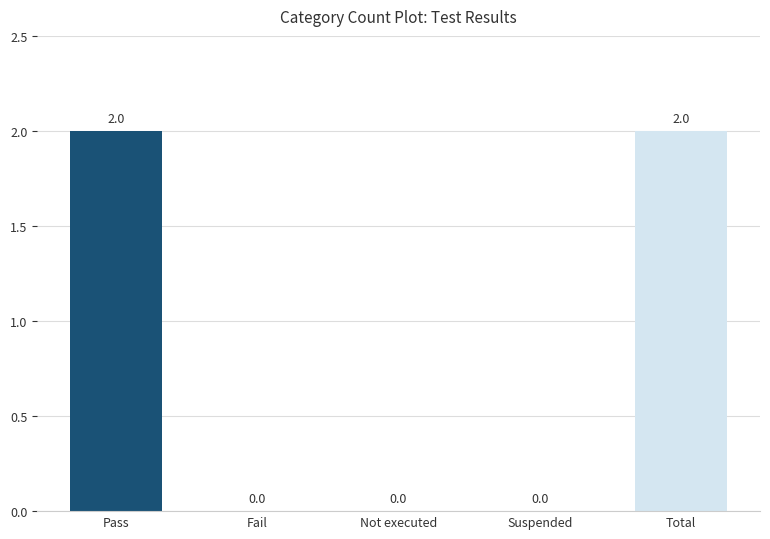

Which has a higher value, Pass or Not executed?

Pass